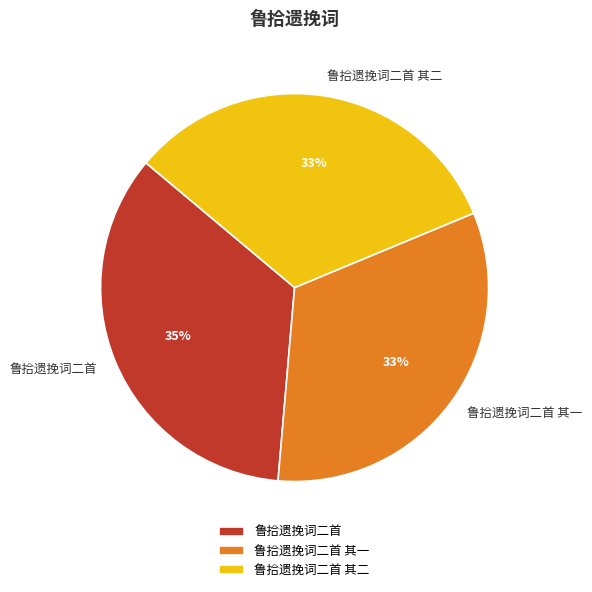

Which category has the biggest portion of the pie?

鲁拾遗挽词二首